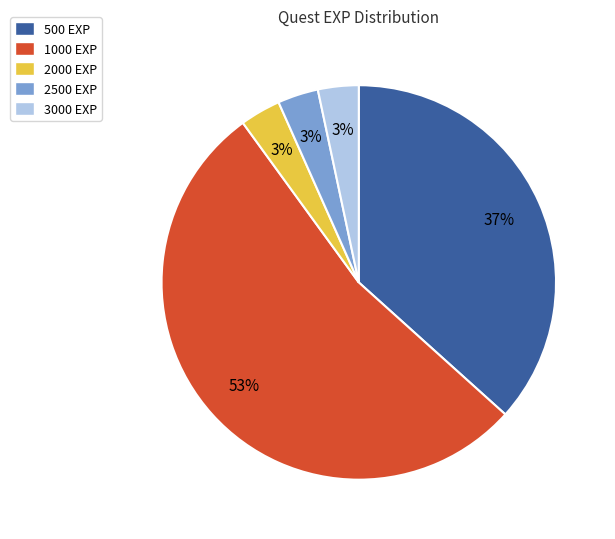

To the nearest percent, what percentage of the pie is 2000?

3%